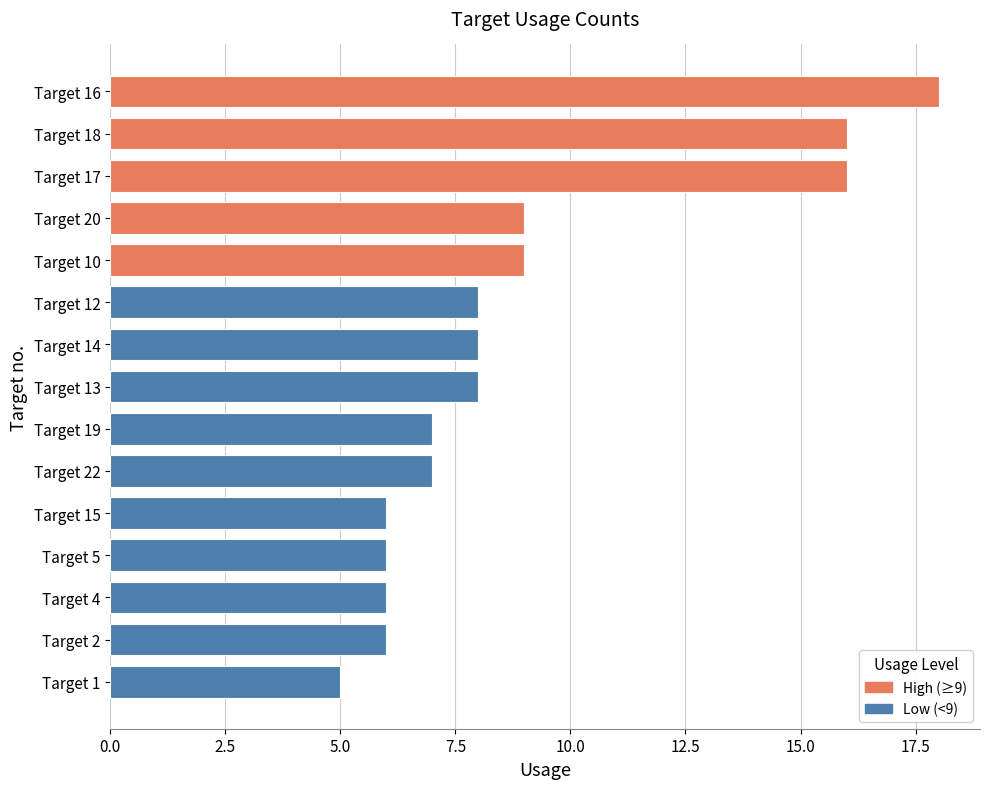

The chart shows a value of 9 at Target 20. True or false?

True